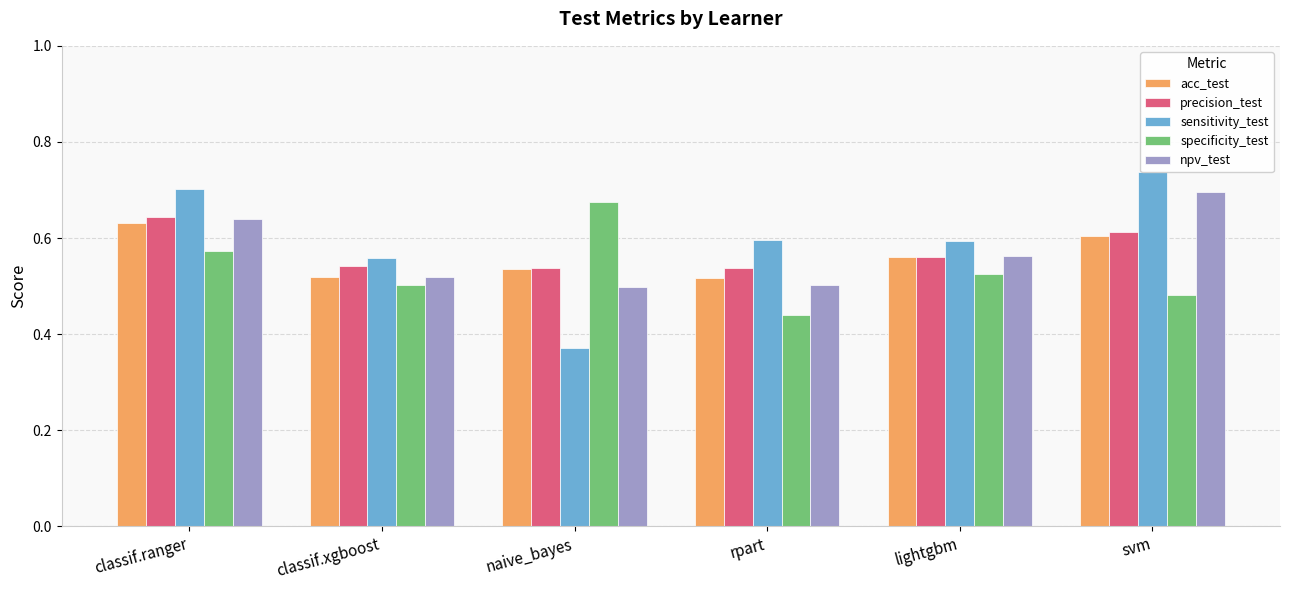

What is the difference between the maximum and minimum values in the specificity_test series?

0.2